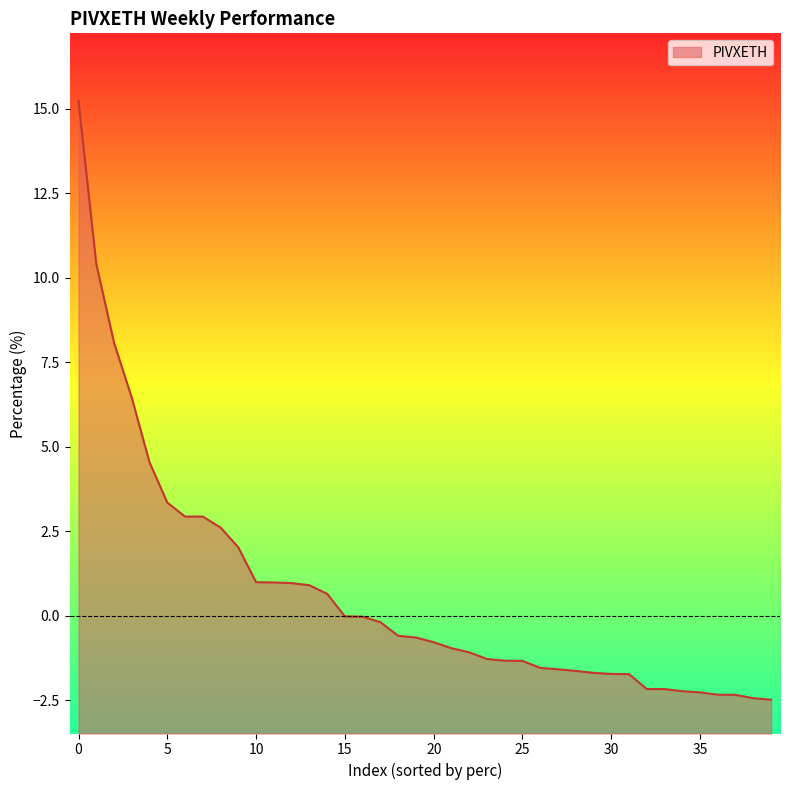

What is the greatest value displayed?

15.2